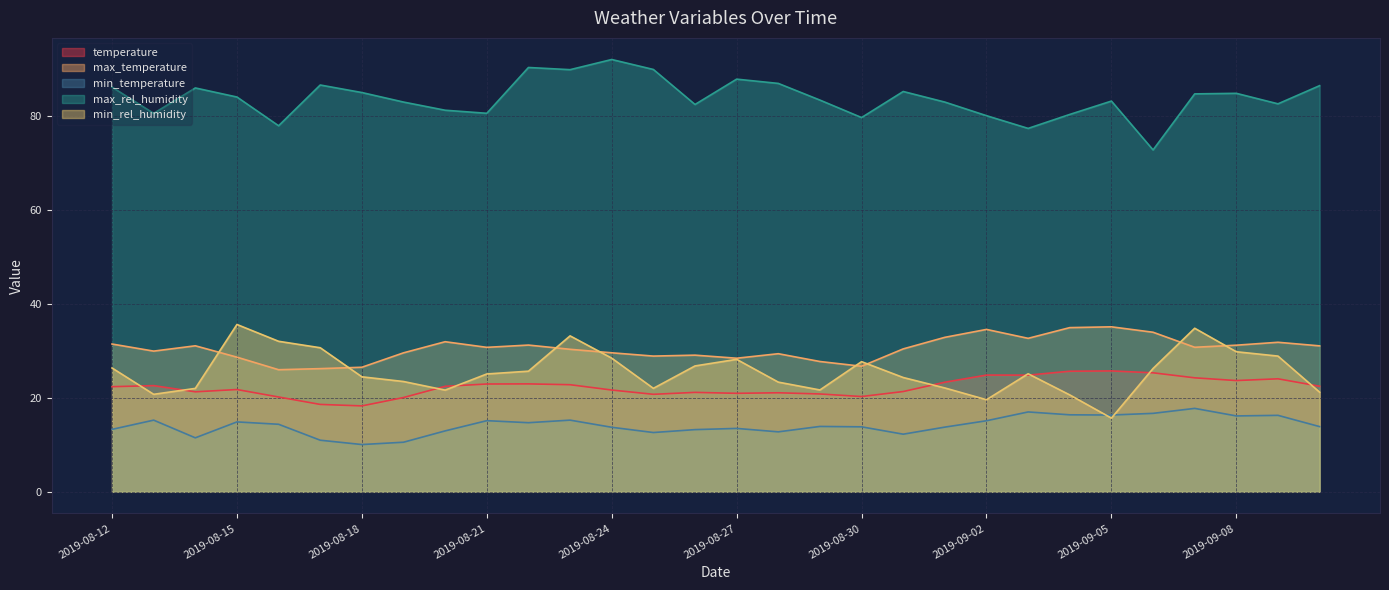

How many interior local peaks does the temperature series have?

8